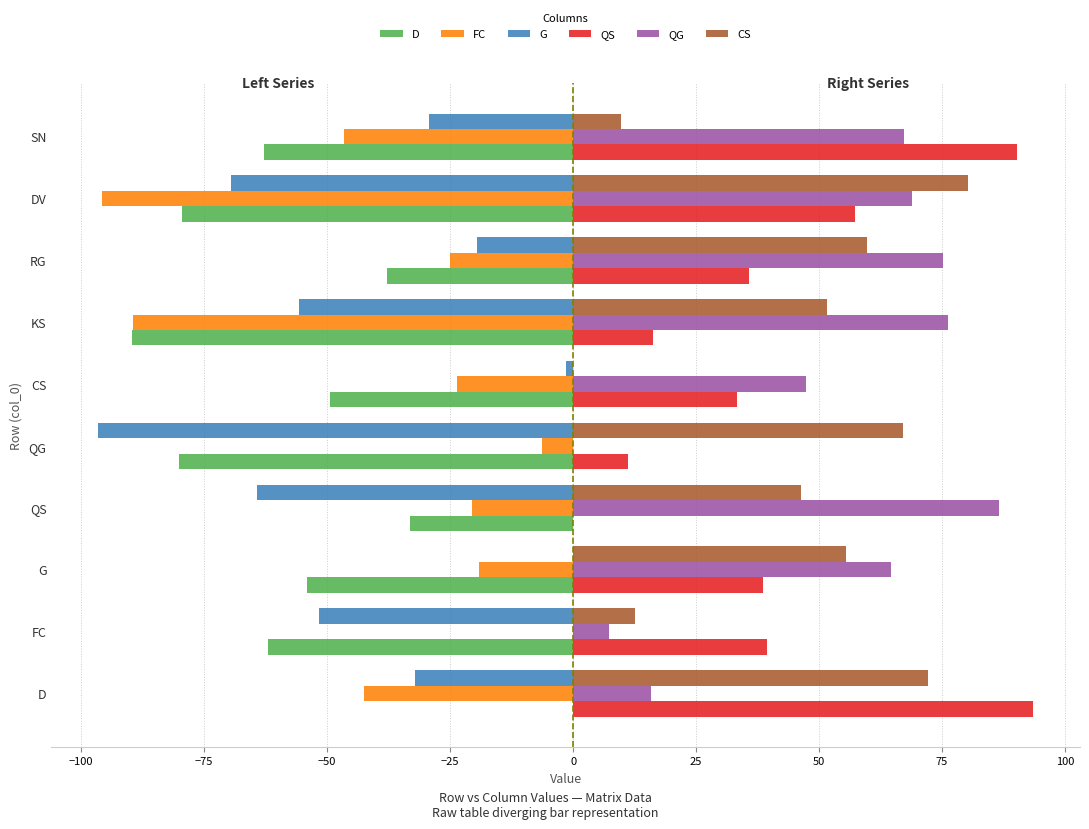

Where is QG nearest to the value 43?

CS